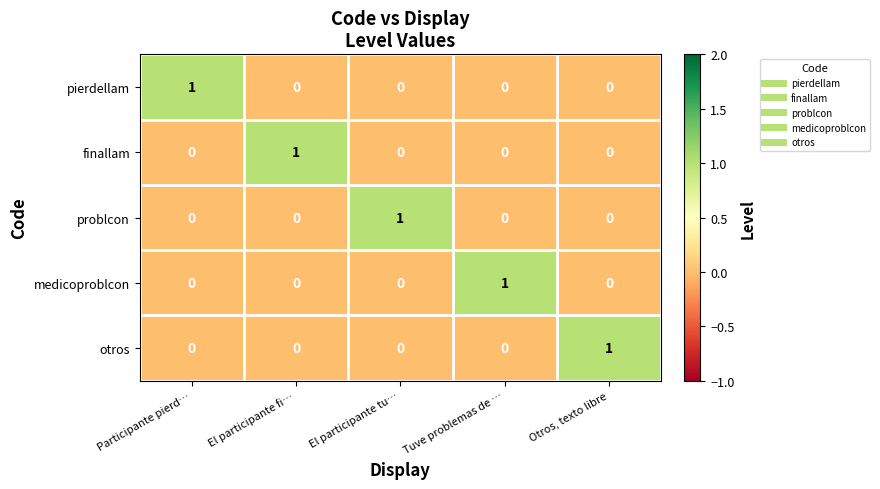

How many finallam values are between 0 and 1?

5